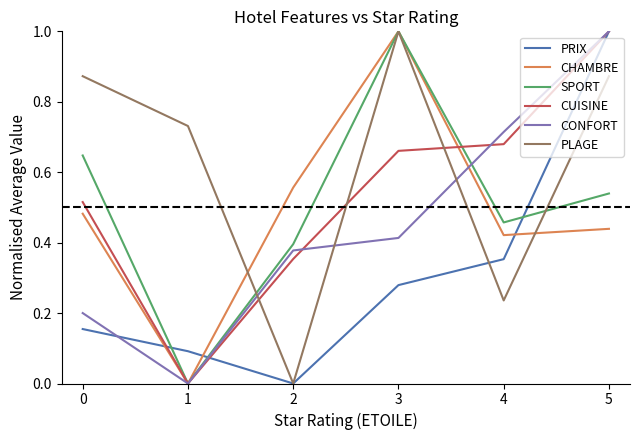

At how many categories does at least one series exceed 0?

6